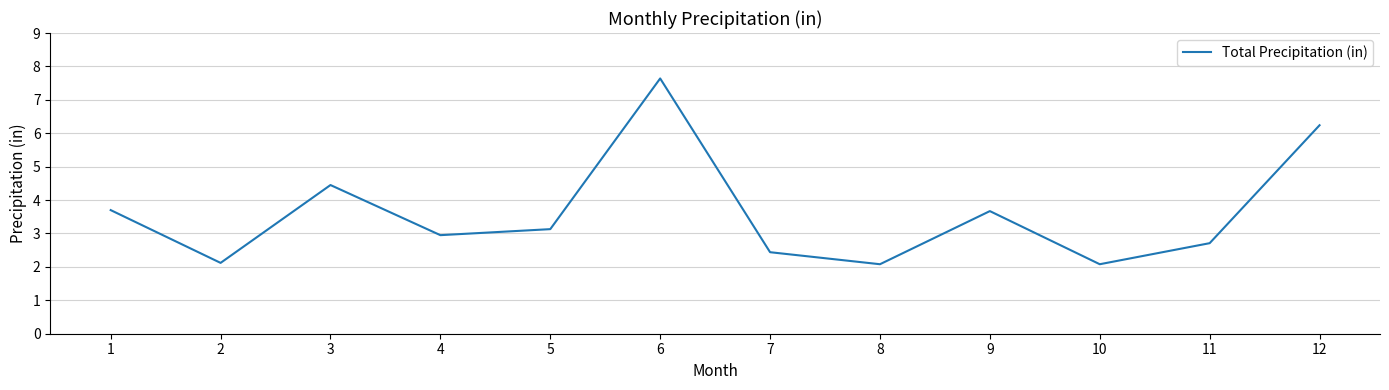

How many values exceed 3?

6